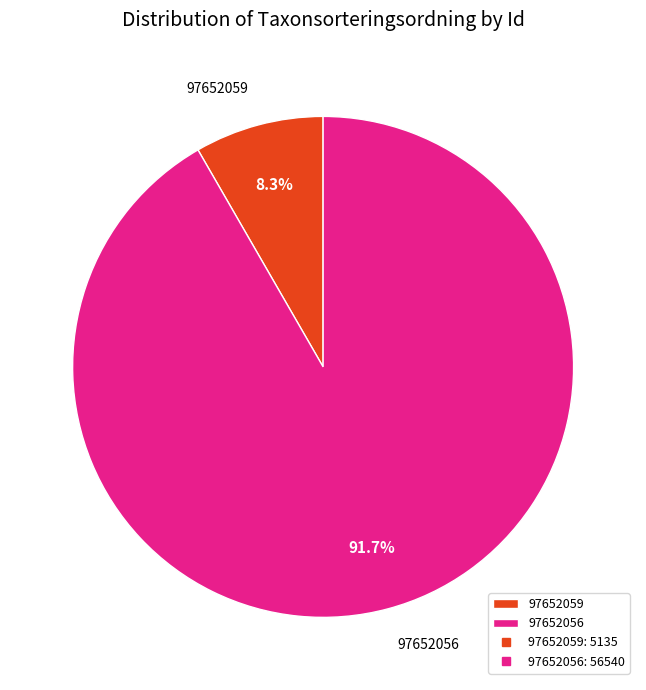

To the nearest percent, what is the combined percentage of 97652056 and 97652059?

100%